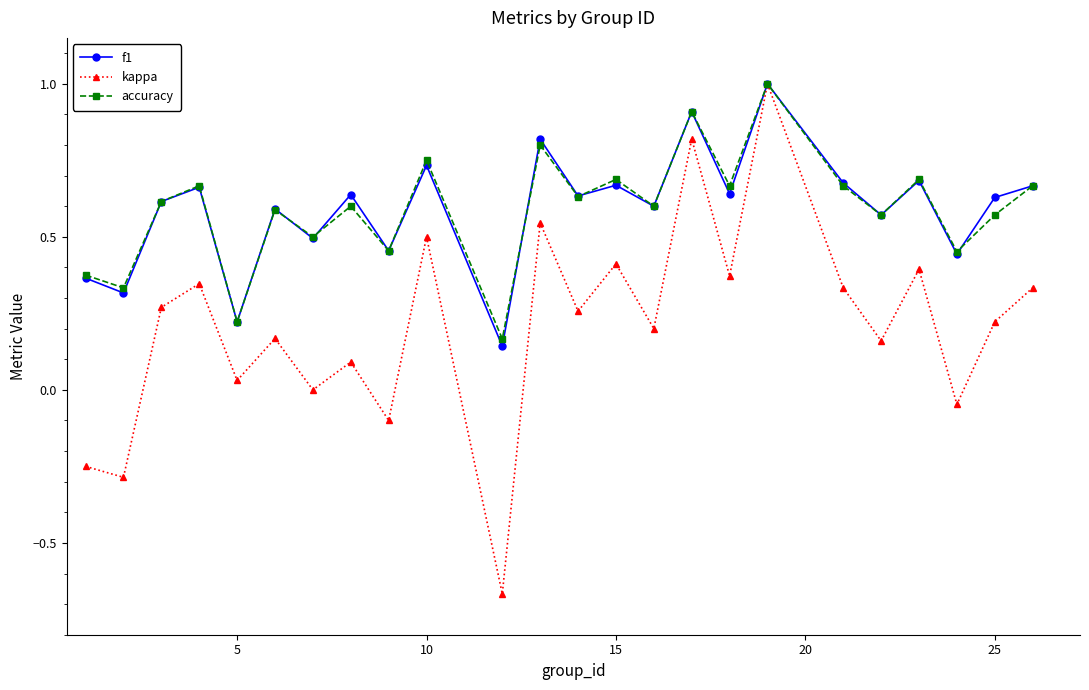

Which series has the widest spread of values?

kappa